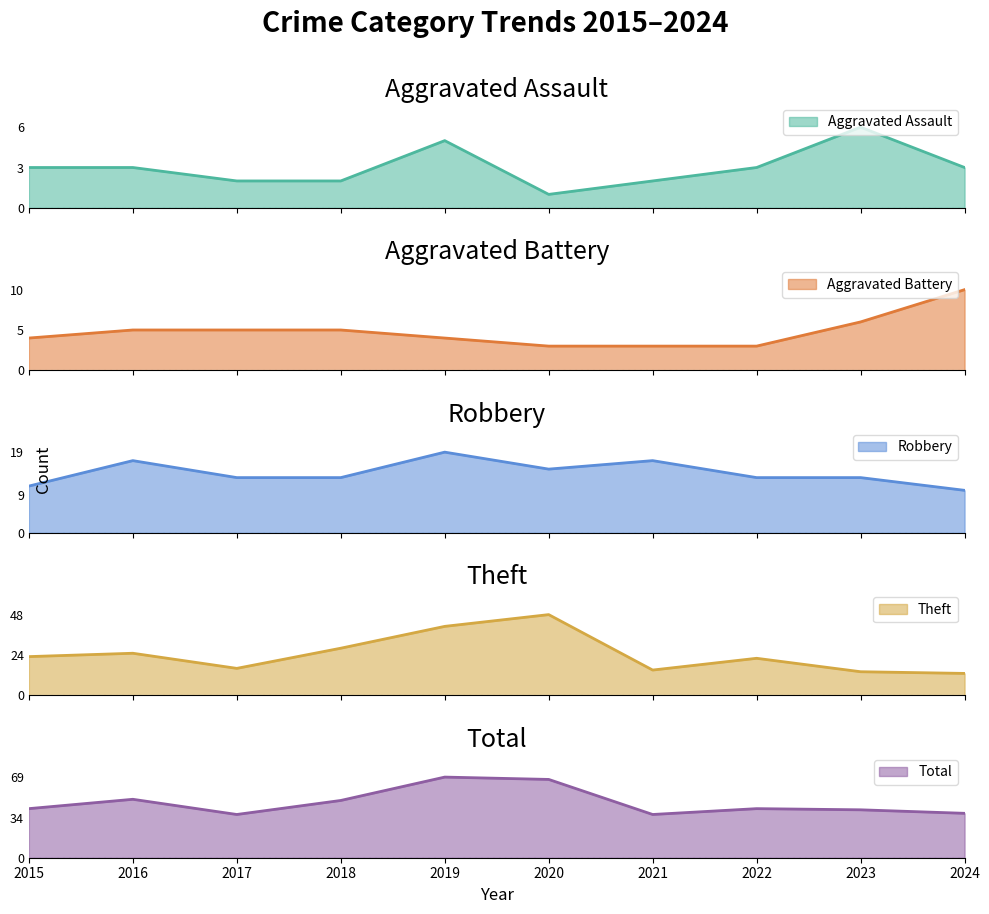

How many interior local peaks does the Robbery series have?

3